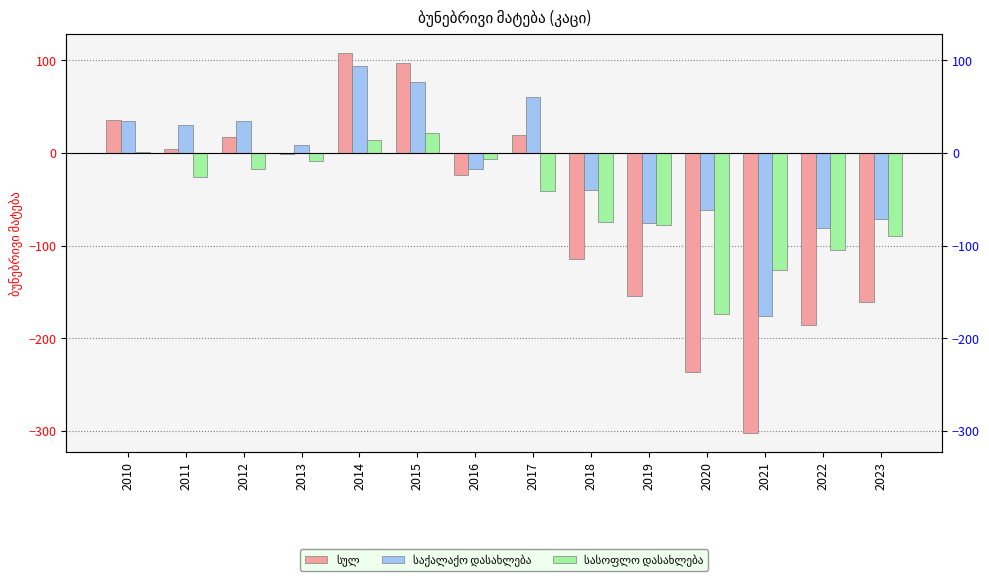

Which series has the largest range (max minus min)?

სულ